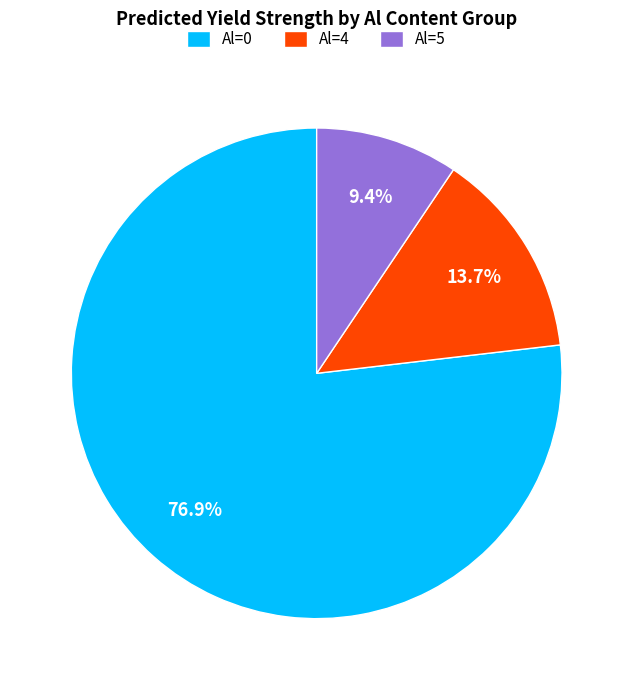

Which category has the biggest portion of the pie?

Al=0